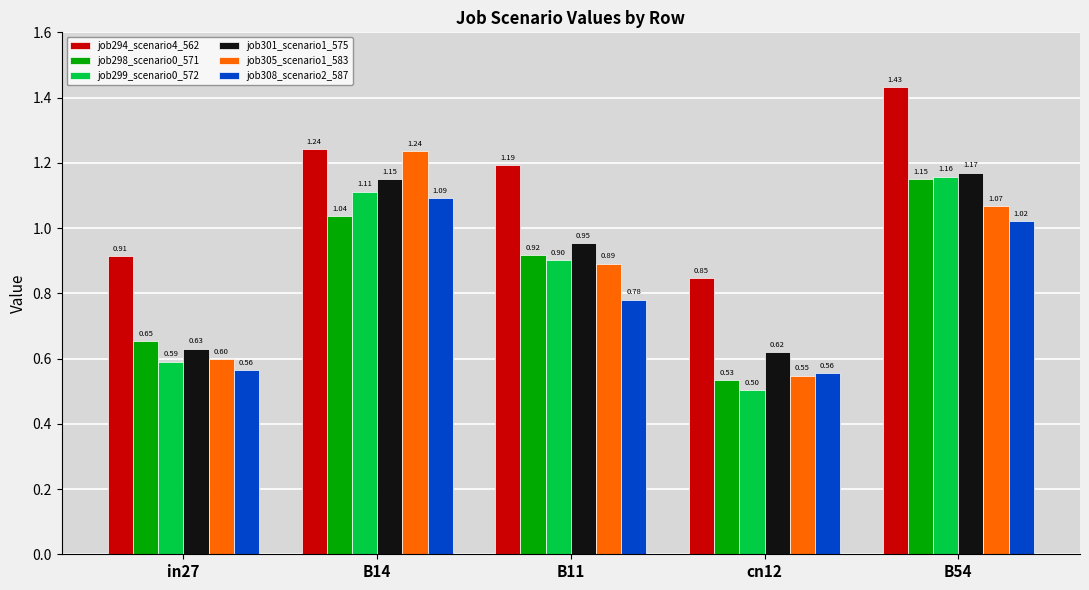

Where is job305_scenario1_583 nearest to the value 0?

cn12